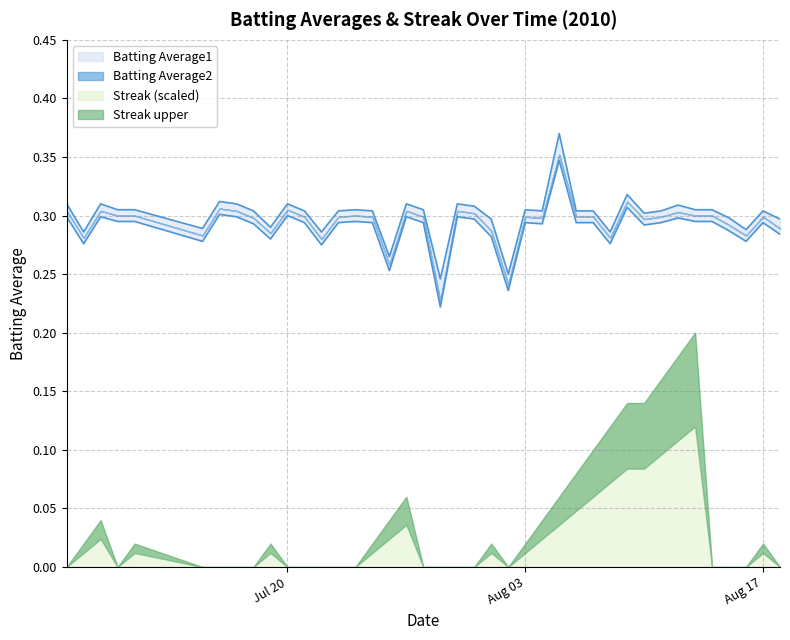

Is it true that Batting Average2 equals 0.1 at 2010-07-29?

False